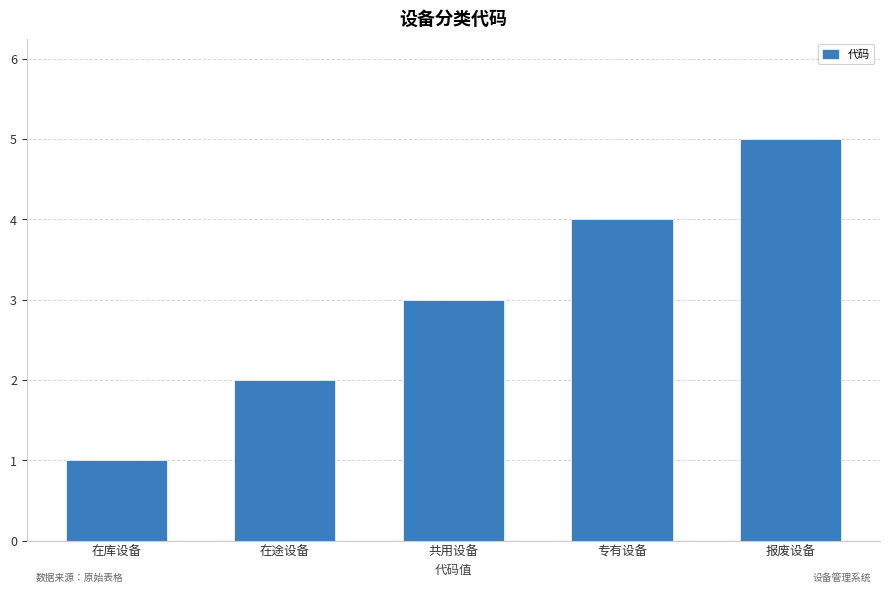

How many bars are there in total?

5